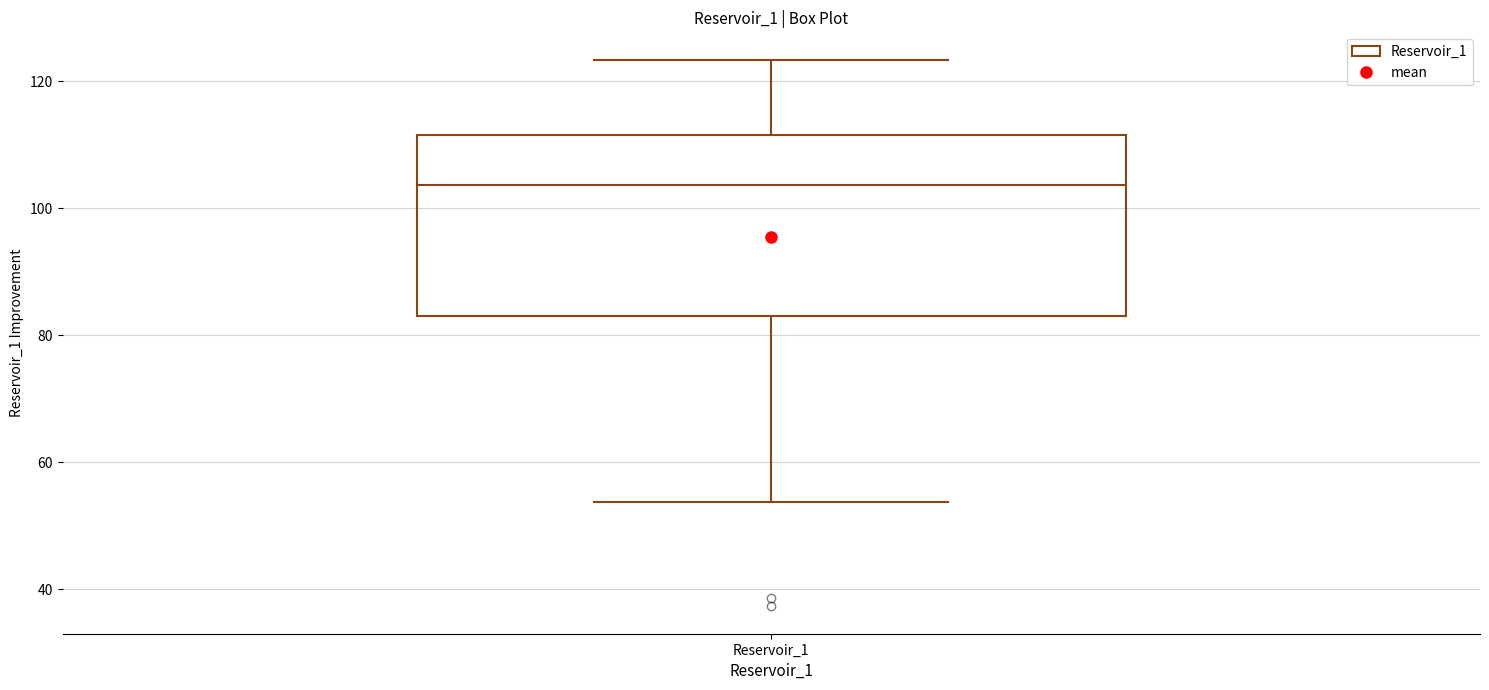

Read this box plot against the y-axis: the position of the median line, the range covered by the box, and the ends of both whiskers. The values are not printed on the chart, so give them approximately, as read against the axis.

median 104, box 84 to 112, whiskers 54 to 124